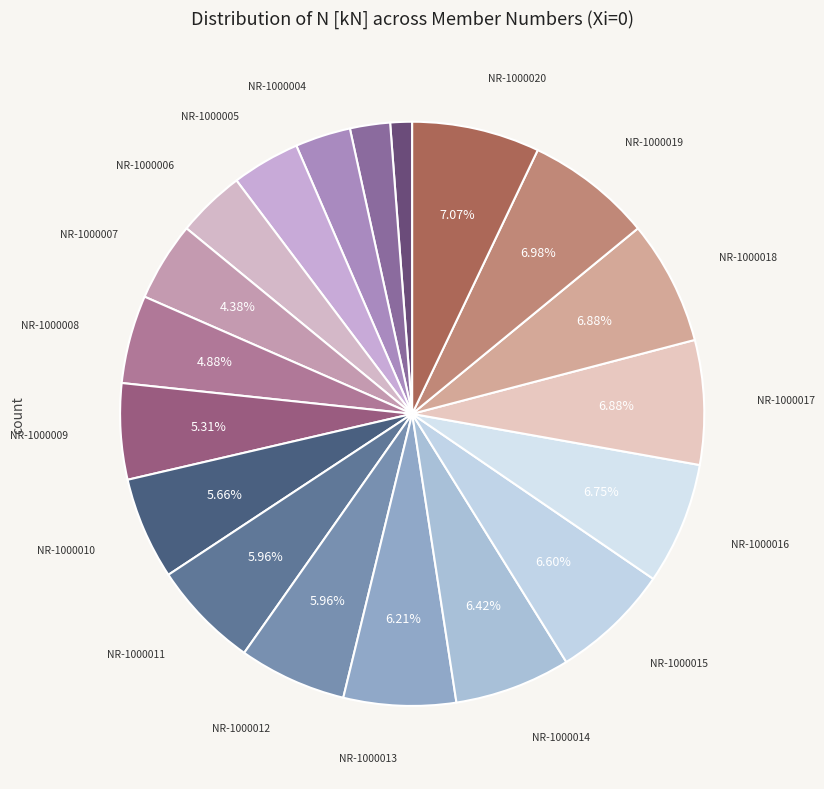

Count the number of slices in the pie.

19